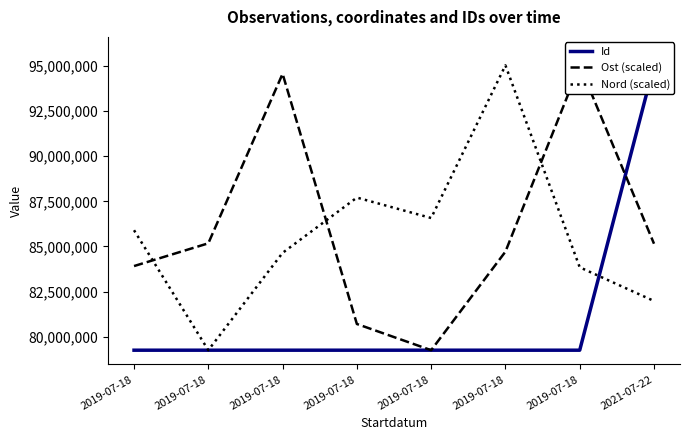

The value of Id at 2019-07-18 is 134447647.8. True or false?

False